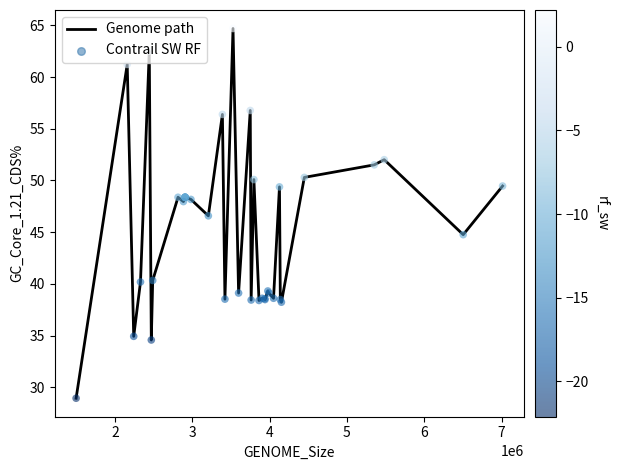

What is the difference between the maximum and minimum values?

35.8